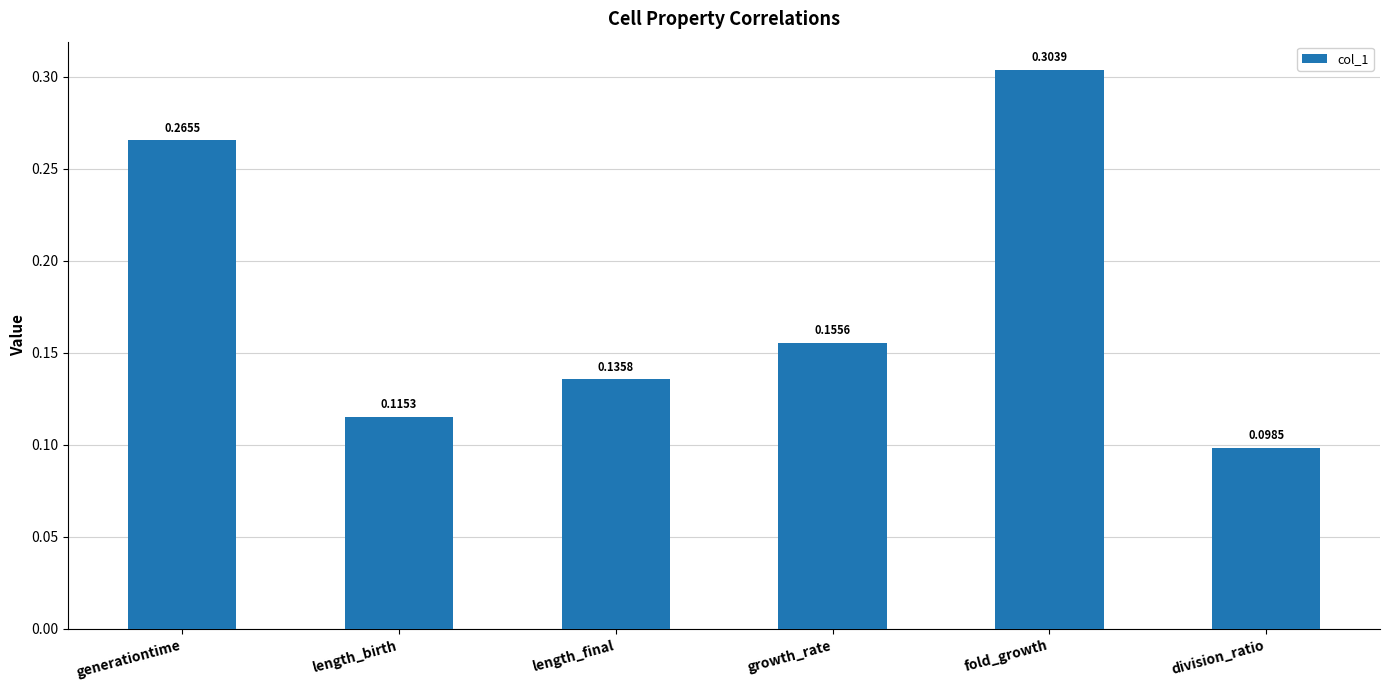

What is the sum of the values at length_birth and generationtime?

0.4